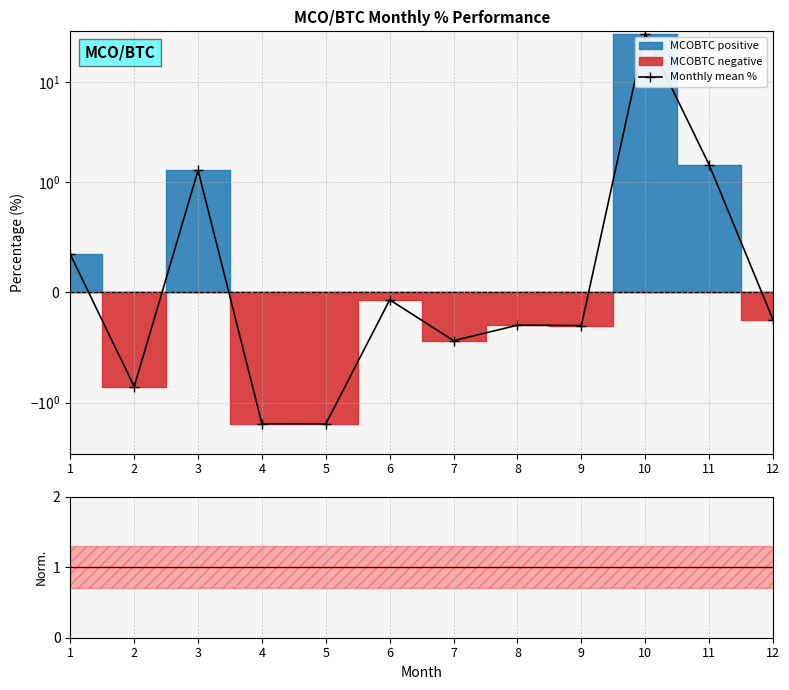

How many values are below 0?

8